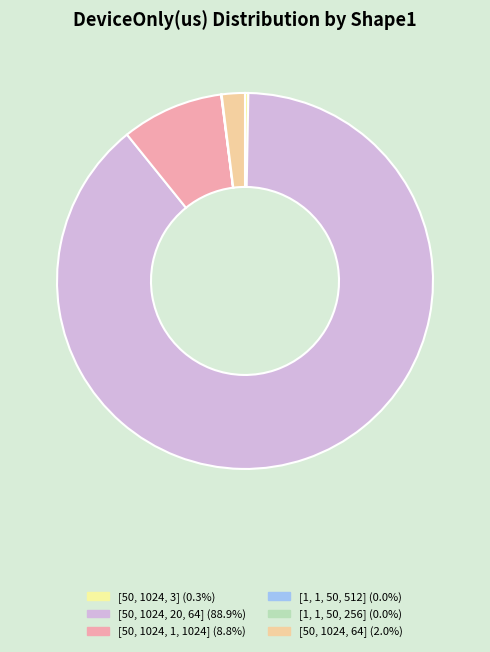

Is the sum of [50, 1024, 3] and [1, 1, 50, 256] greater than half?

No